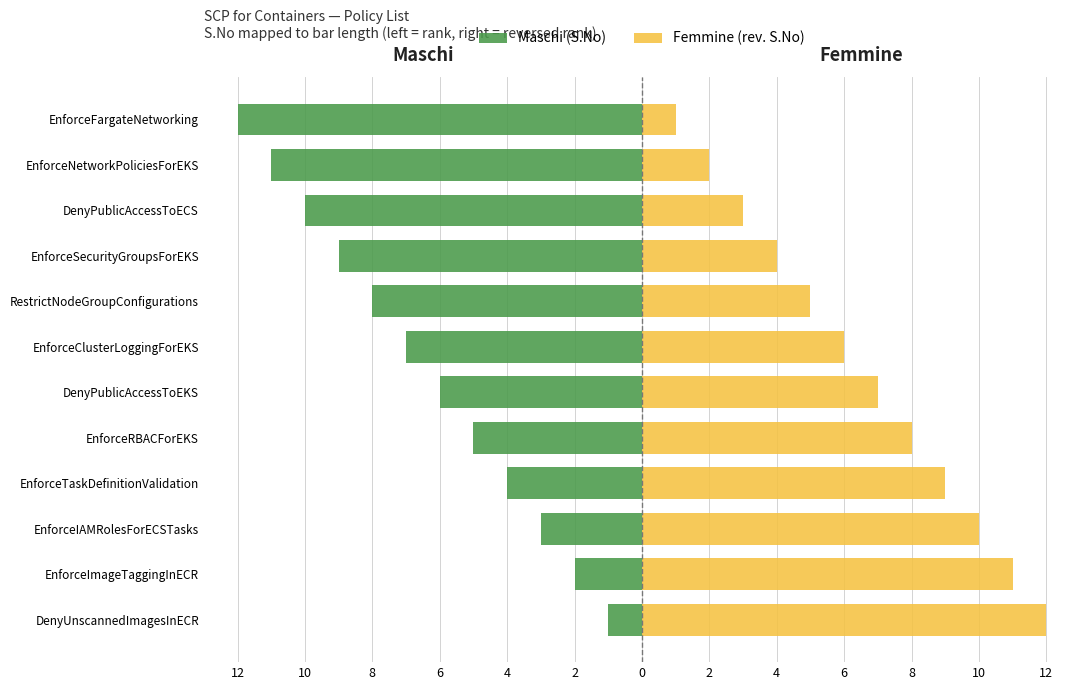

Rank the series by their maximum value, from lowest to highest.

Maschi (S.No), Femmine (rev. S.No)